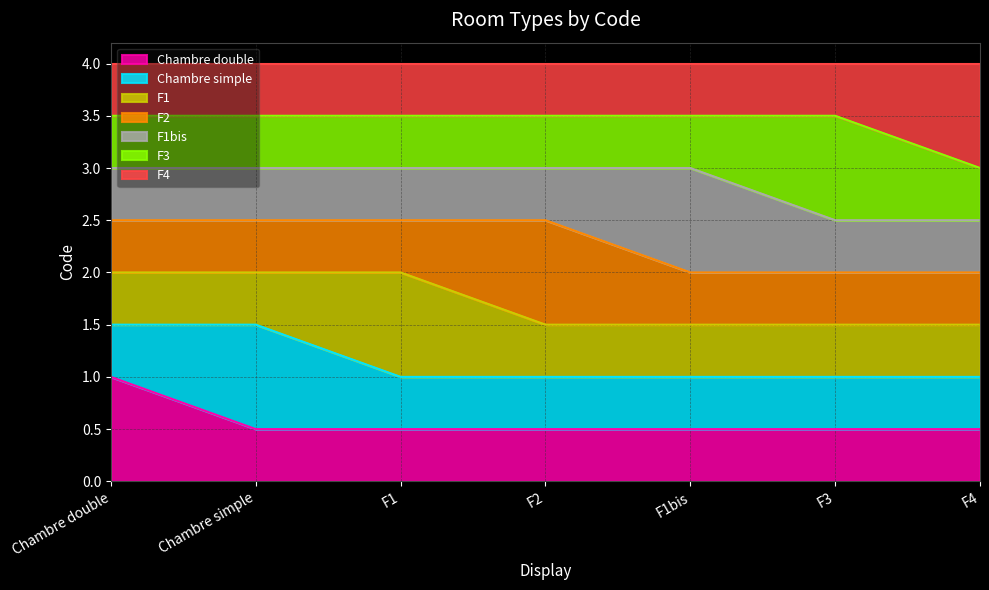

What value does the data have at Chambre double?

1